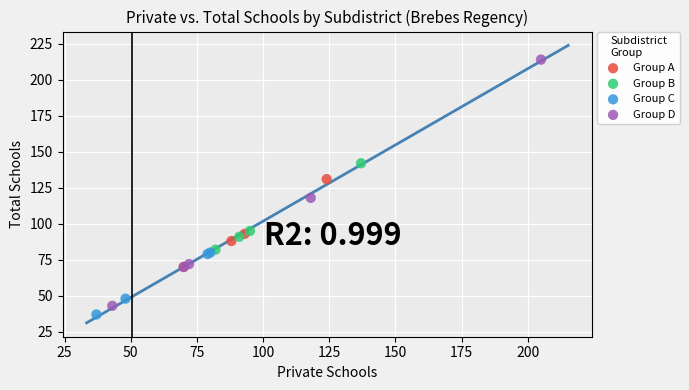

Which series reaches the maximum Y coordinate?

Group D